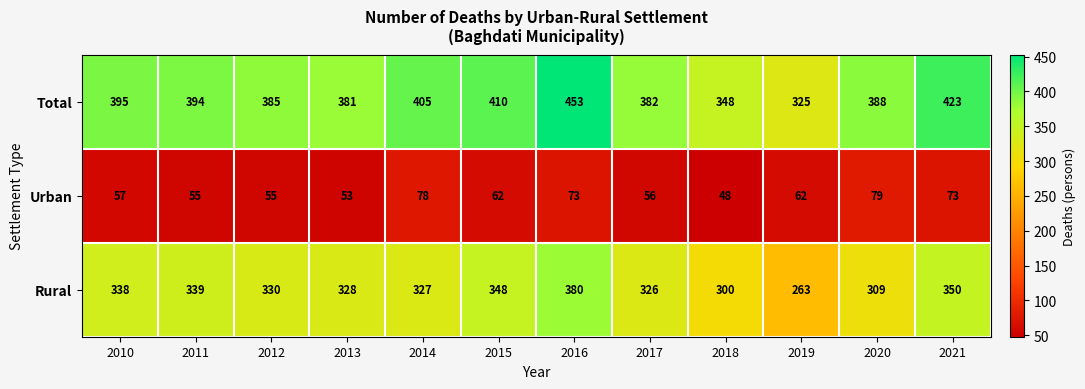

True or false: Rural has a value of 348 at 2015.

True